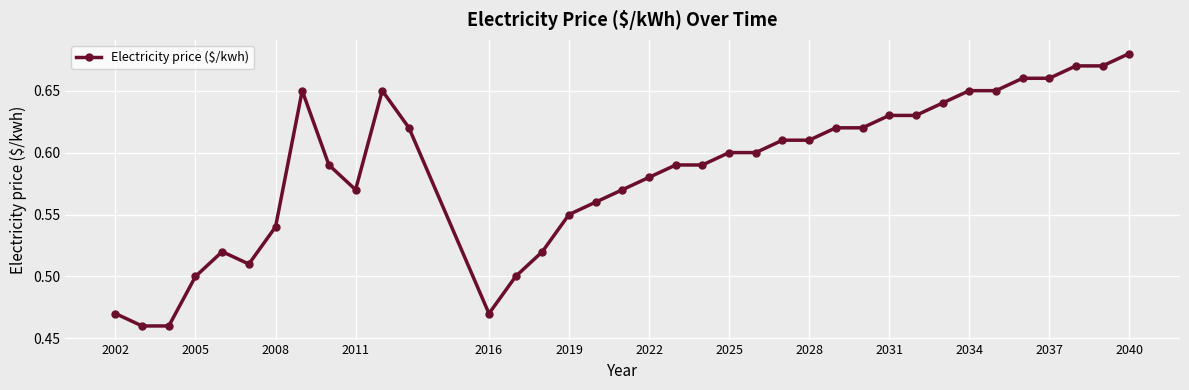

Count the values in the range 0 to 1.

37